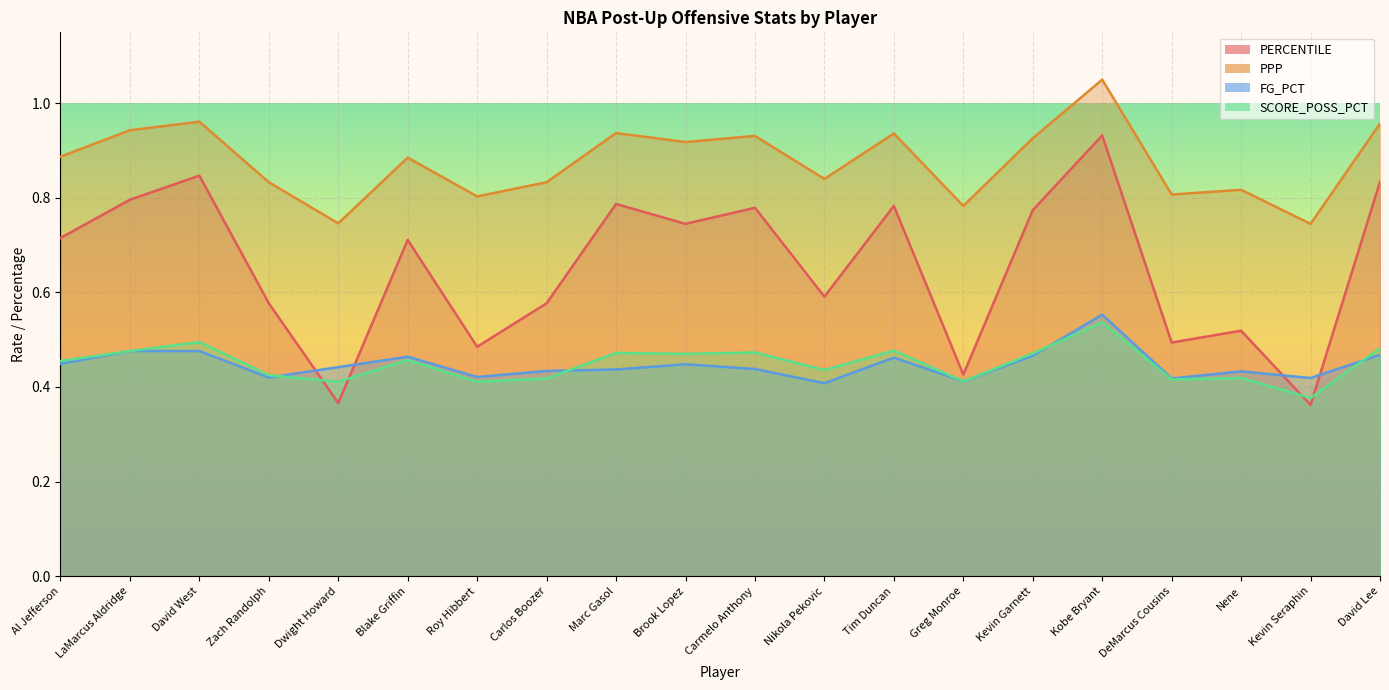

What is the difference between the maximum and second lowest values in the PPP series?

0.3